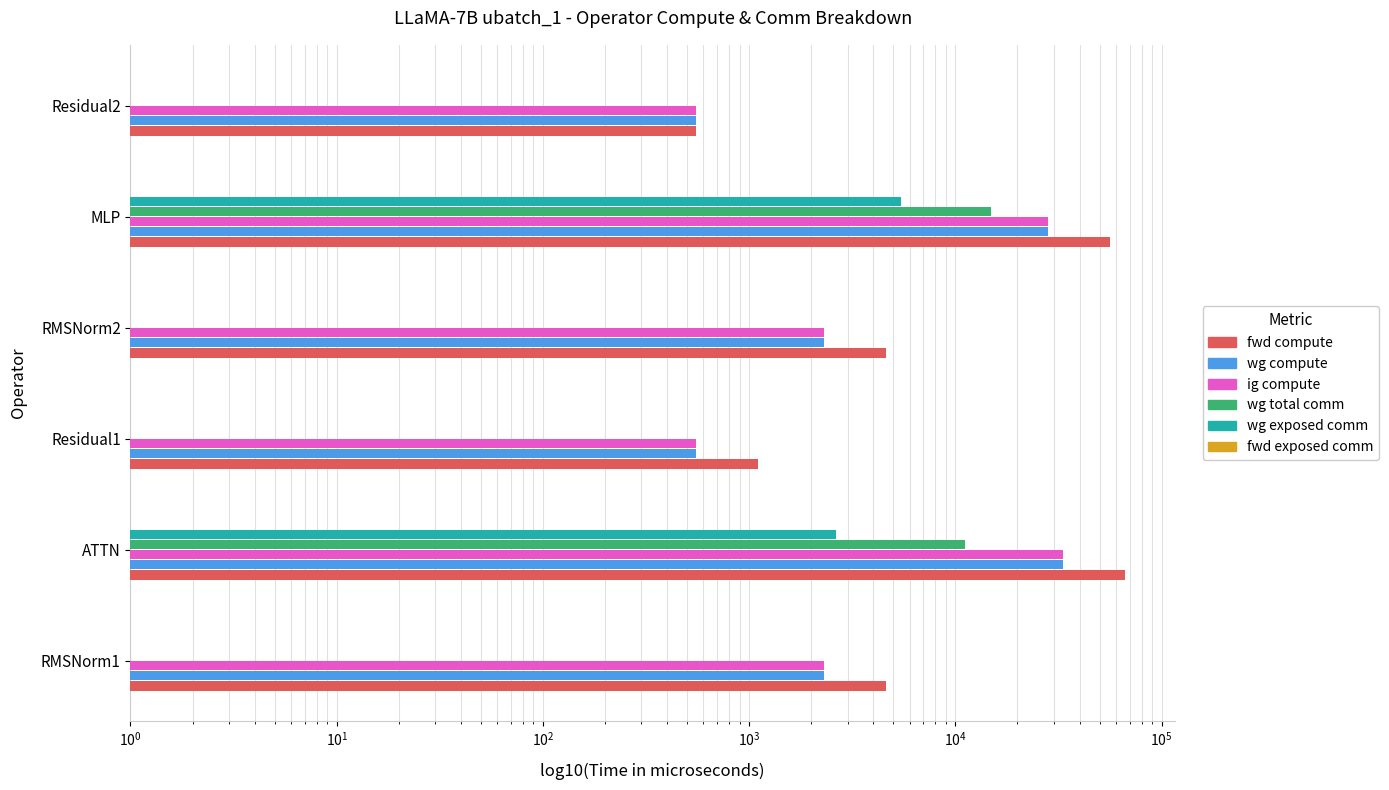

The value of wg exposed comm at Residual1 is 0.6. True or false?

False